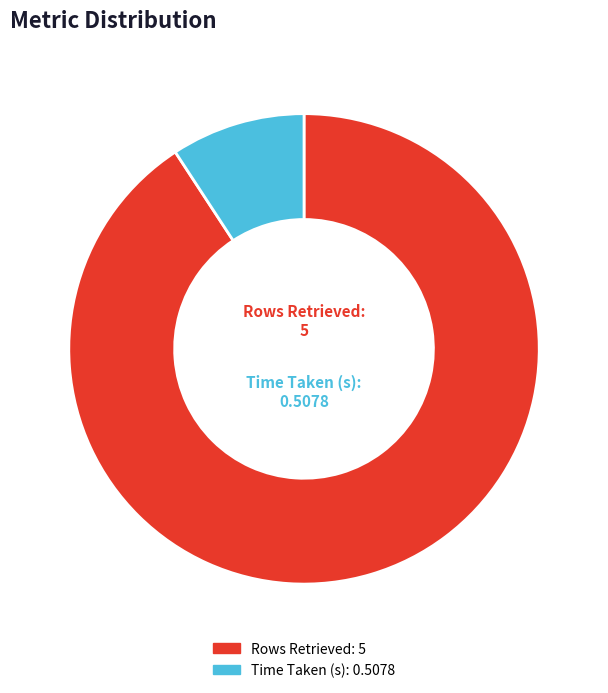

True or false: Rows Retrieved accounts for 91% of the total.

True